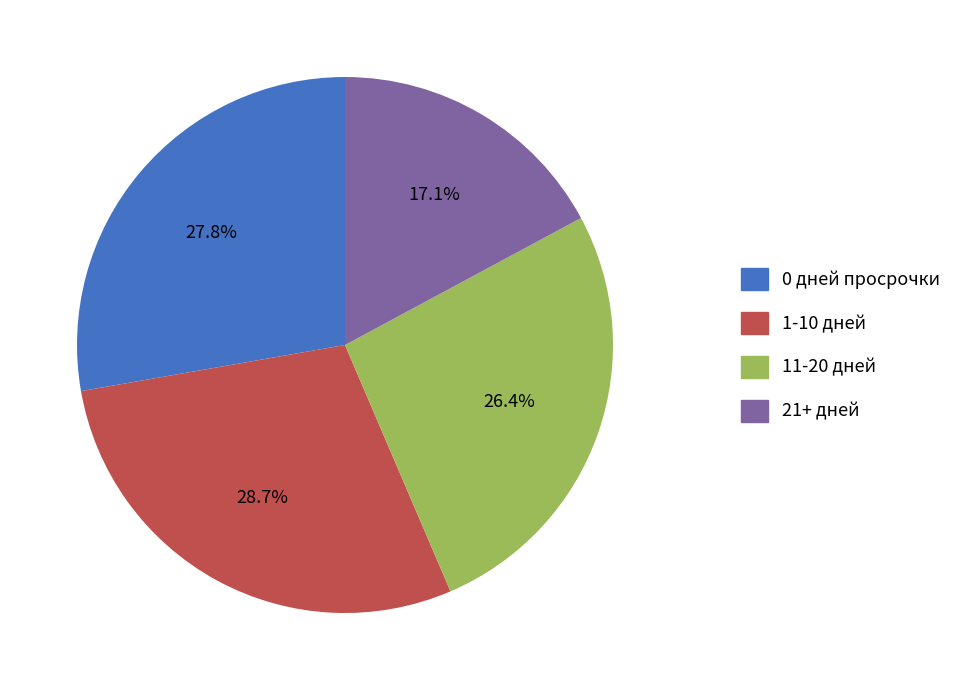

Is there any slice that represents more than half of the pie?

No